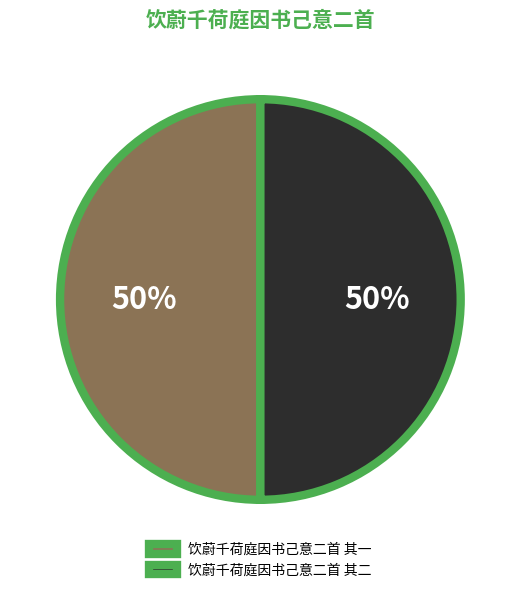

Combined, do 饮蔚千荷庭因书己意二首 其二 and 饮蔚千荷庭因书己意二首 其一 account for over 50%?

Yes